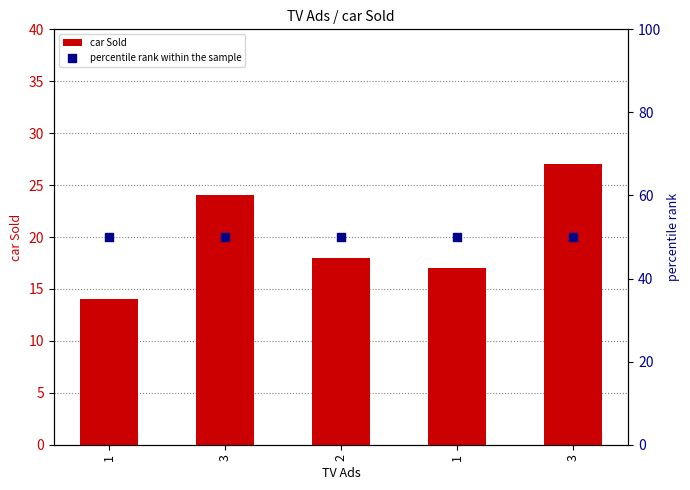

Is the value of car Sold at 3 greater than the value of percentile rank within the sample at 1?

No